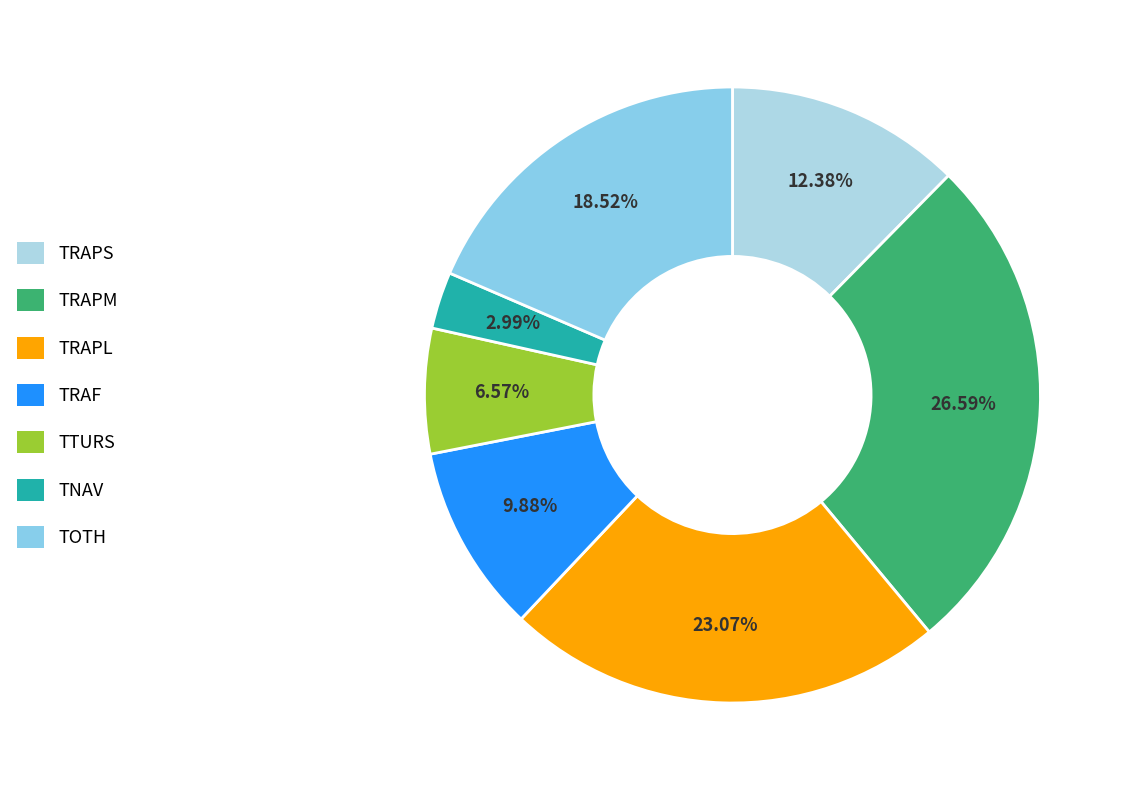

How many segments does this pie chart have?

7